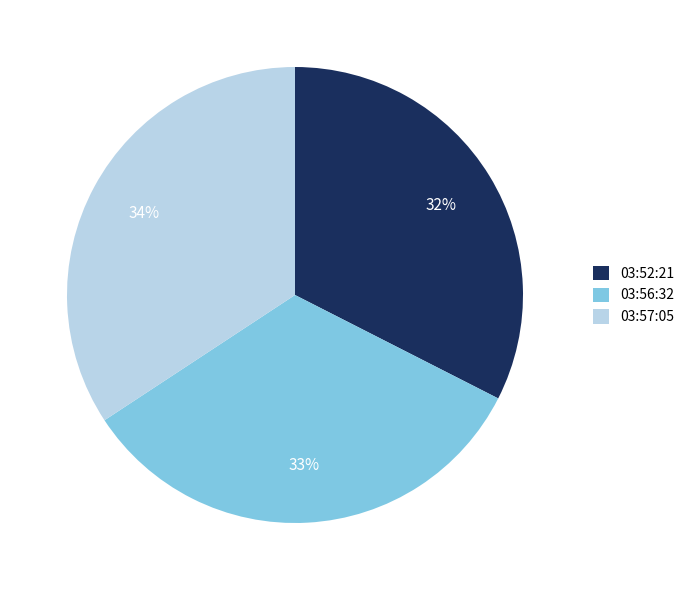

Which slice is the smallest?

03:52:21